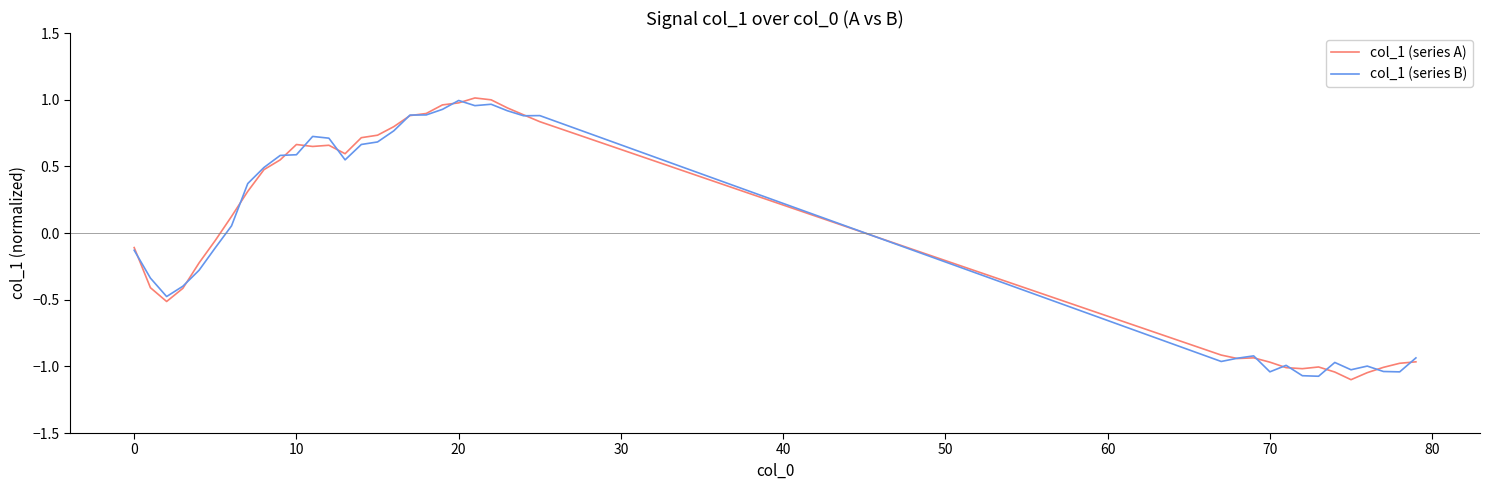

What is the minimum value for col_1 (series A)?

-1.1